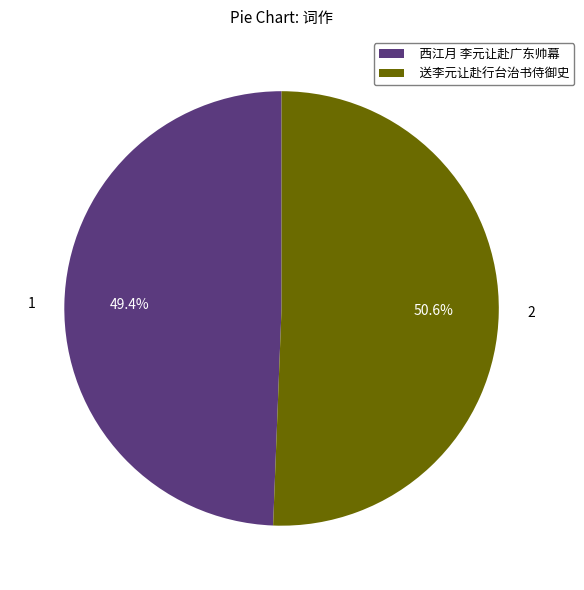

To the nearest percent, what is the average slice percentage?

50%